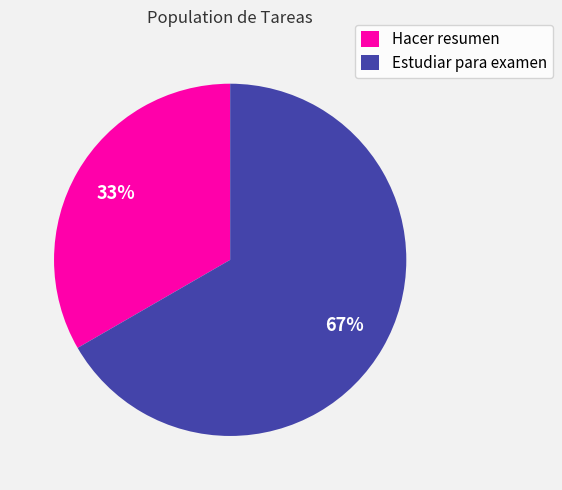

Does any single category account for the majority?

Yes